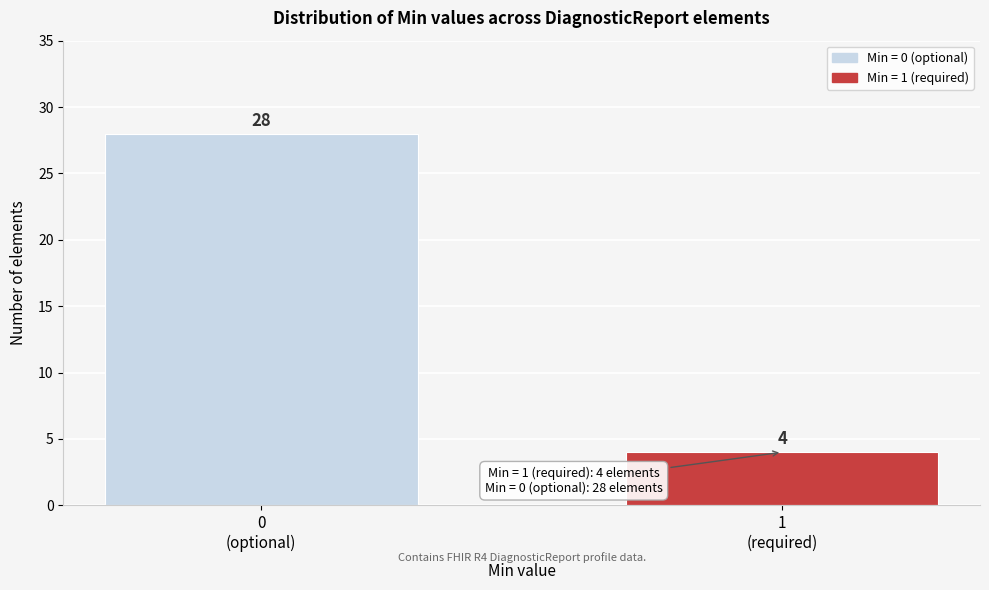

Reading left to right, what are all the values shown in this chart?

28	4